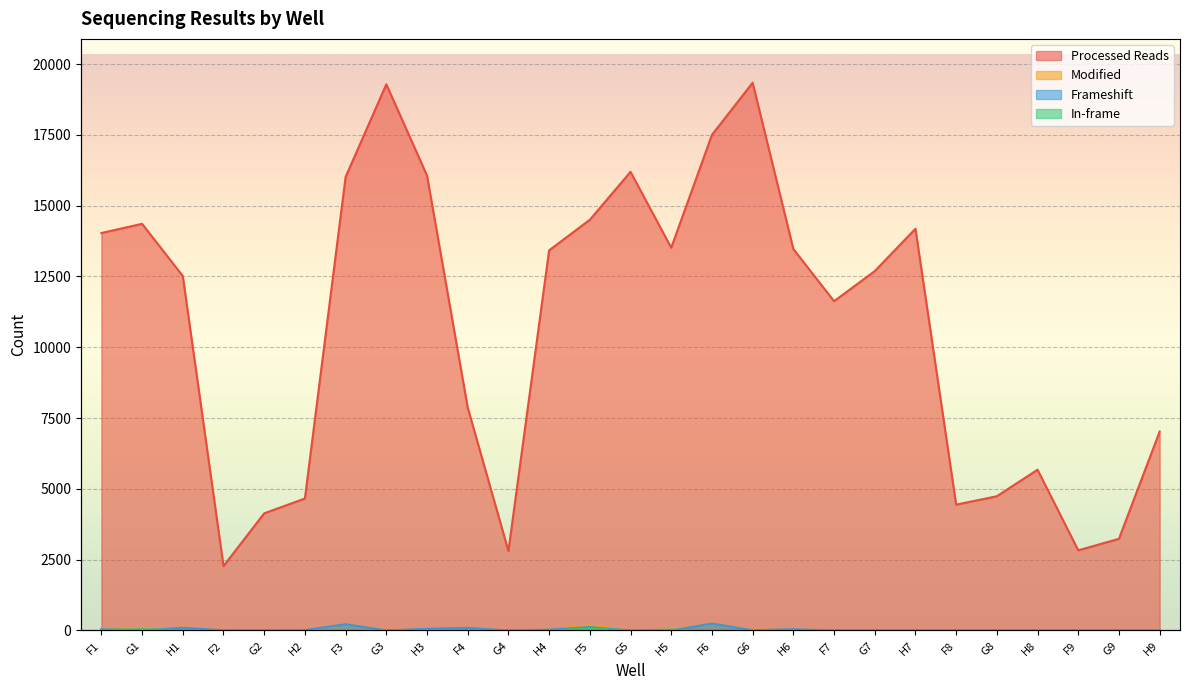

Is it true that Frameshift equals 1 at G3?

False